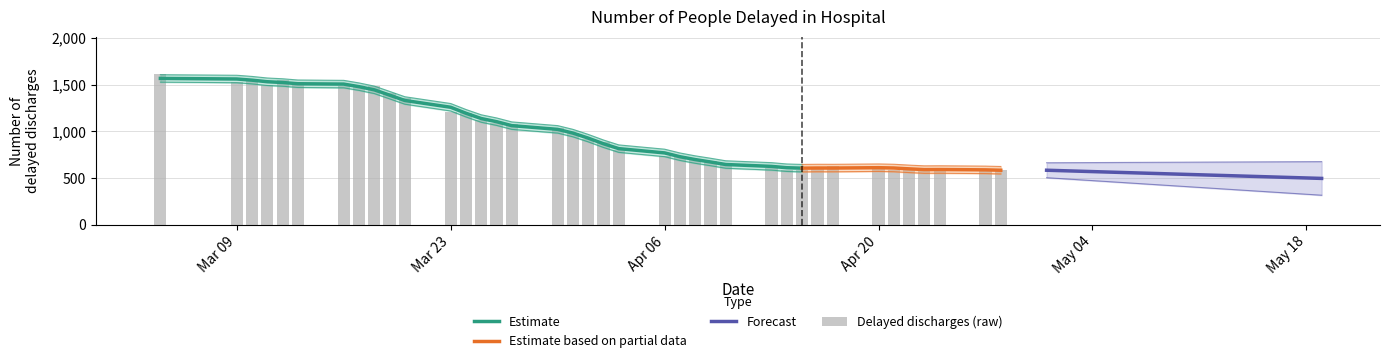

What is the change in value from 2020-04-01 to 2020-04-28?

-330